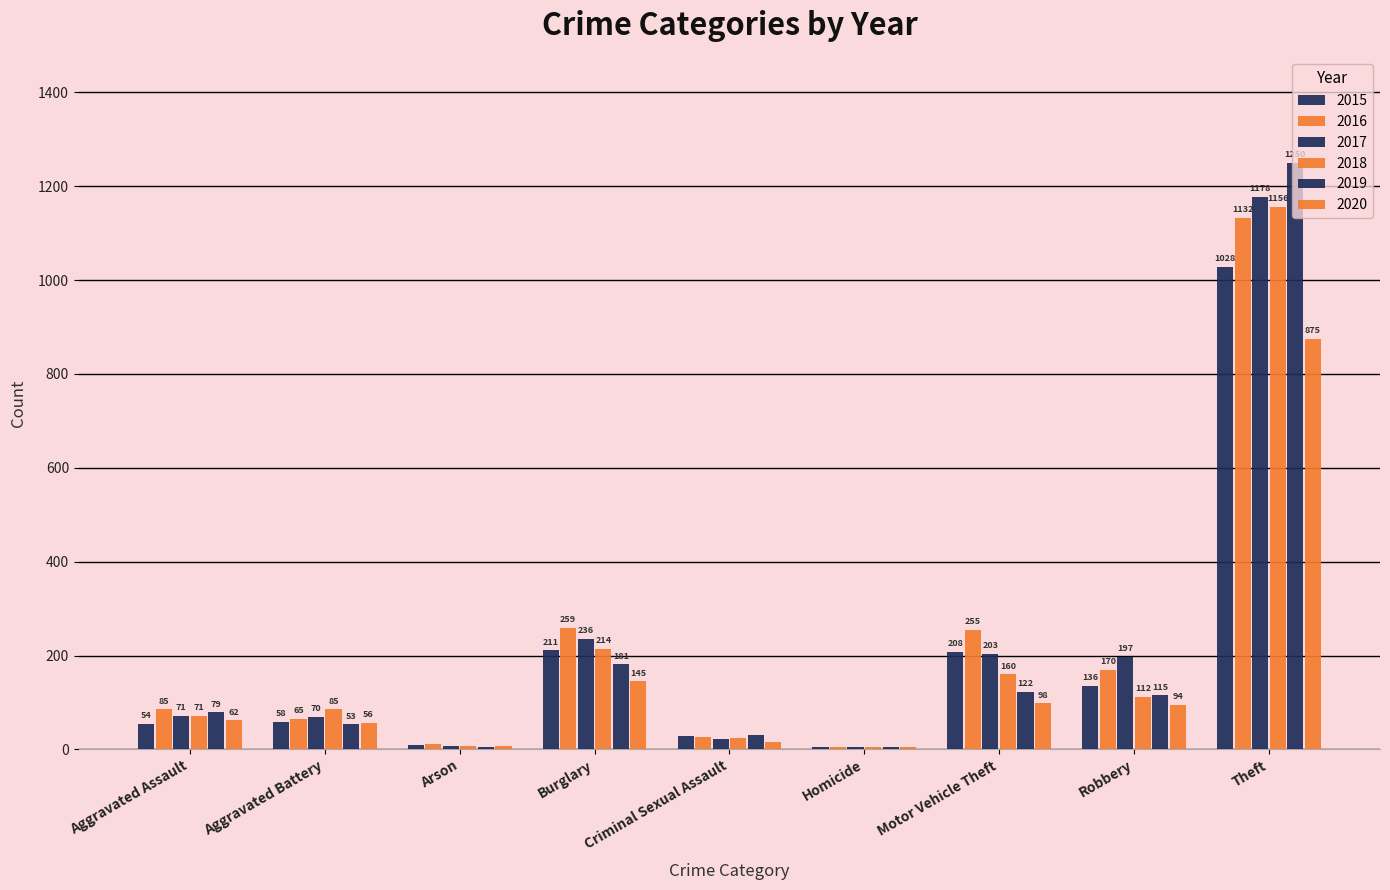

Reading left to right, list all the values displayed in this chart.

2015: 54	58	9	211	28	5	208	136	1028
2016: 85	65	12	259	26	4	255	170	1132
2017: 71	70	7	236	22	4	203	197	1178
2018: 71	85	7	214	24	4	160	112	1156
2019: 79	53	5	181	31	4	122	115	1250
2020: 62	56	7	145	16	5	98	94	875